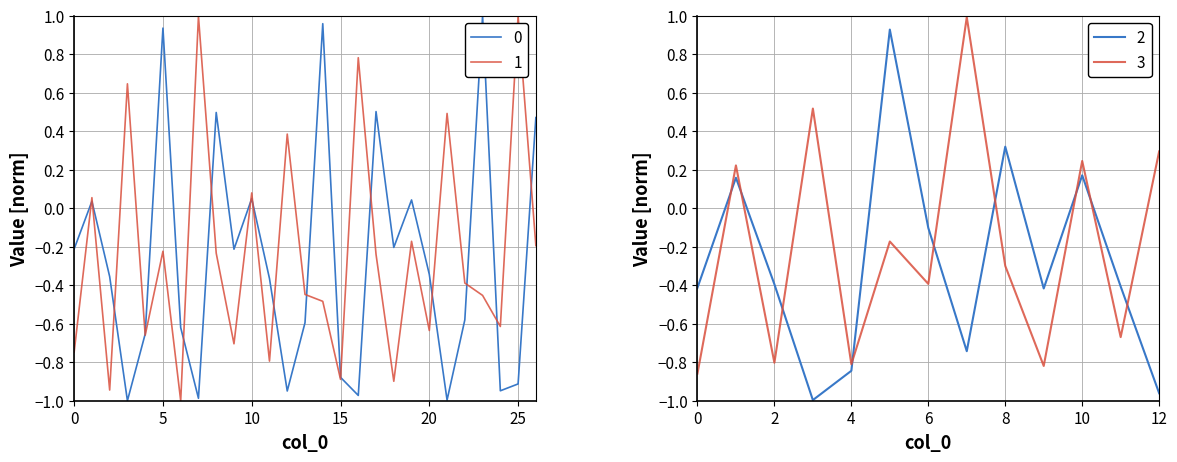

How many values in the 1 series are below 0?

19